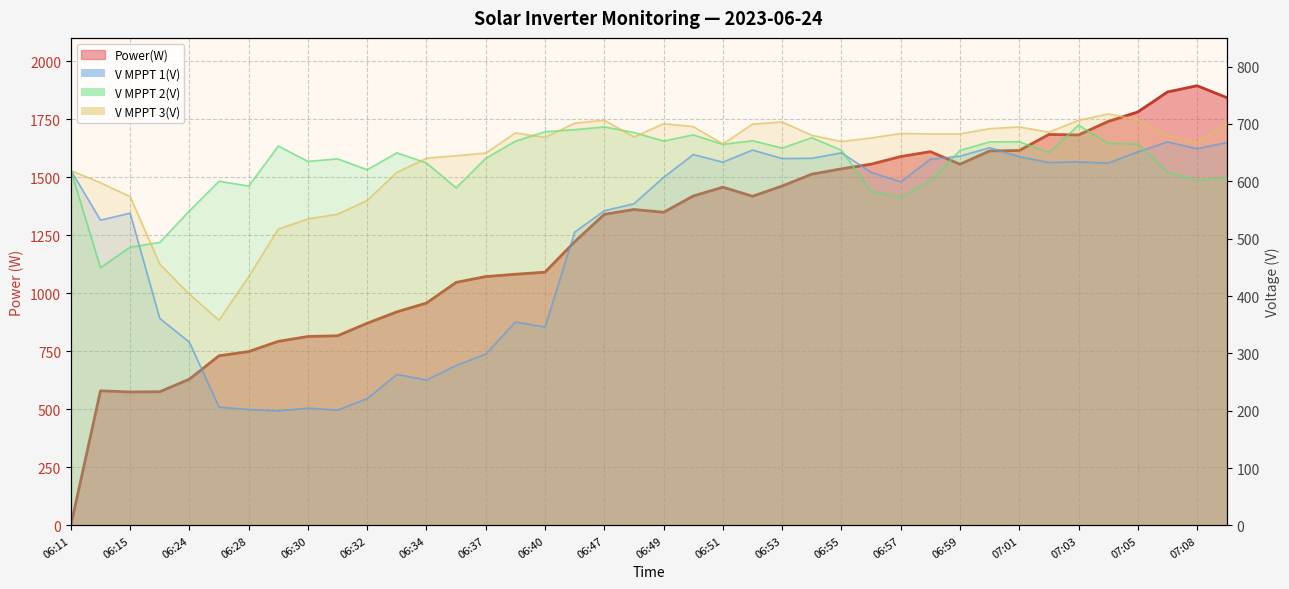

Where is the first local minimum for Power(W)?

06:15